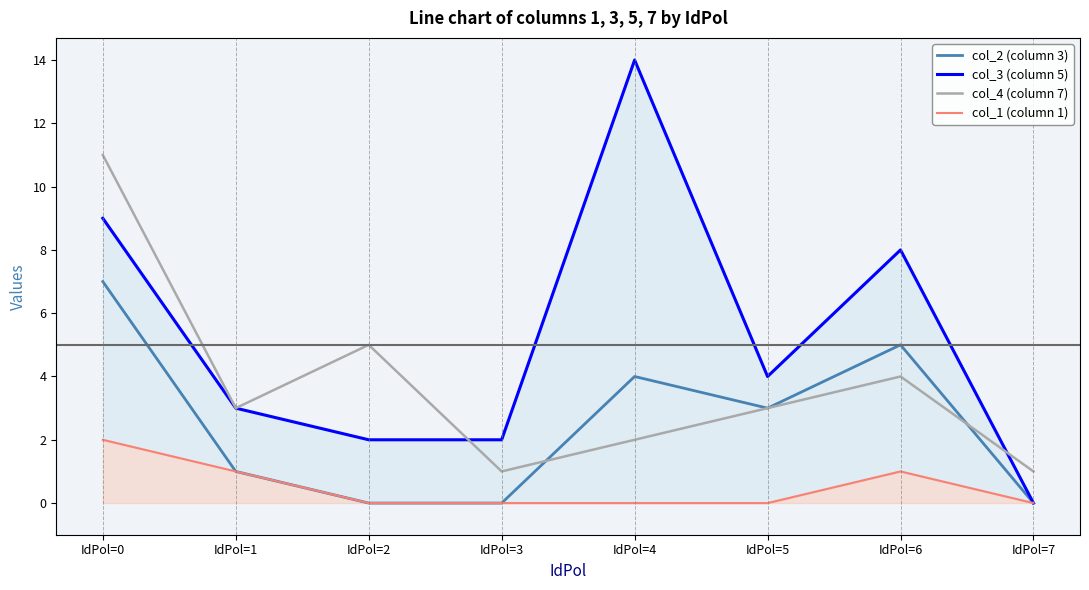

How many values in col_3 (column 5) are above zero?

7